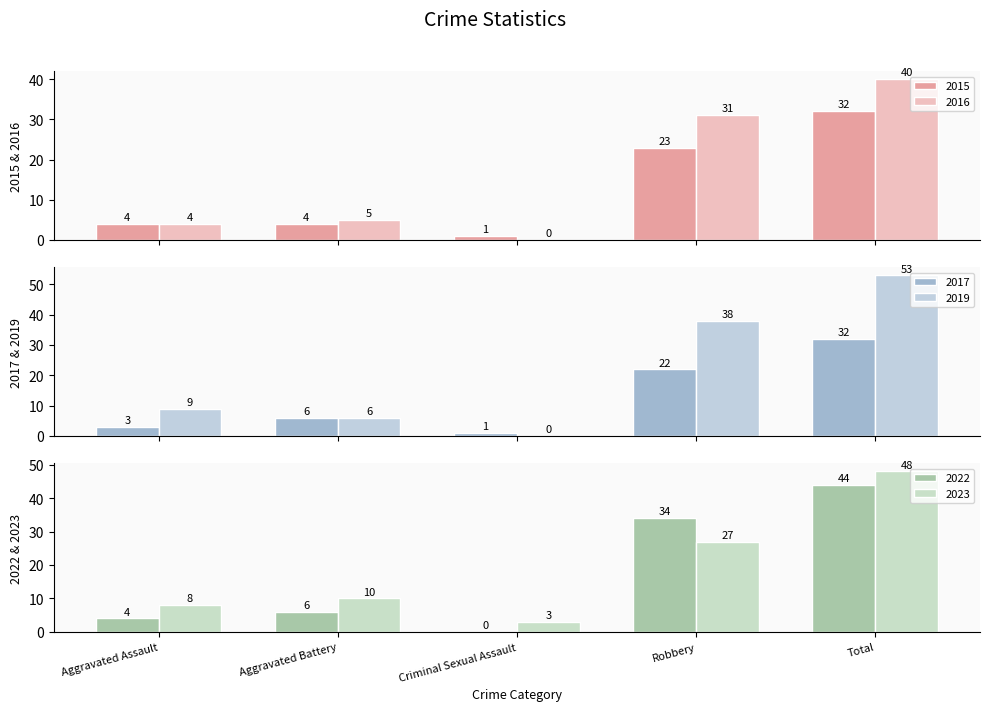

List the labels in order of 2022 value, largest first.

Total, Robbery, Aggravated Battery, Aggravated Assault, Criminal Sexual Assault